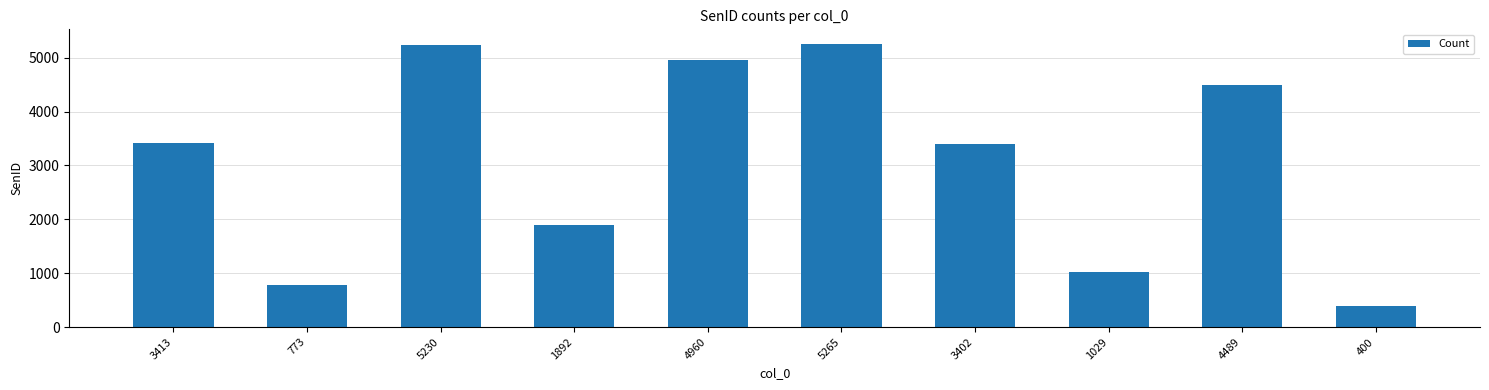

What is the difference between the second highest and second lowest values?

4457